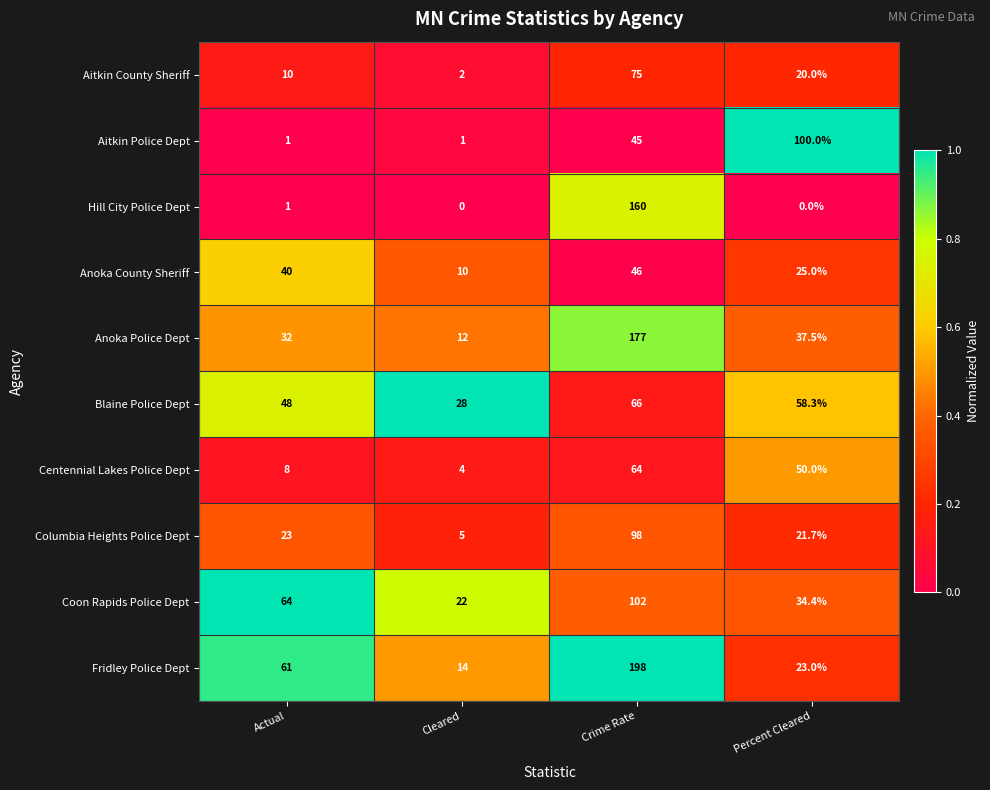

What is the difference between the second highest and minimum values in the Anoka Police Dept series?

25.5